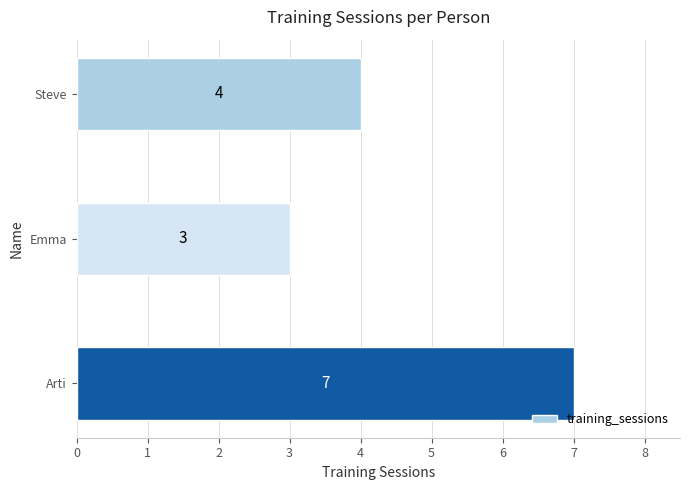

What is the average value?

5